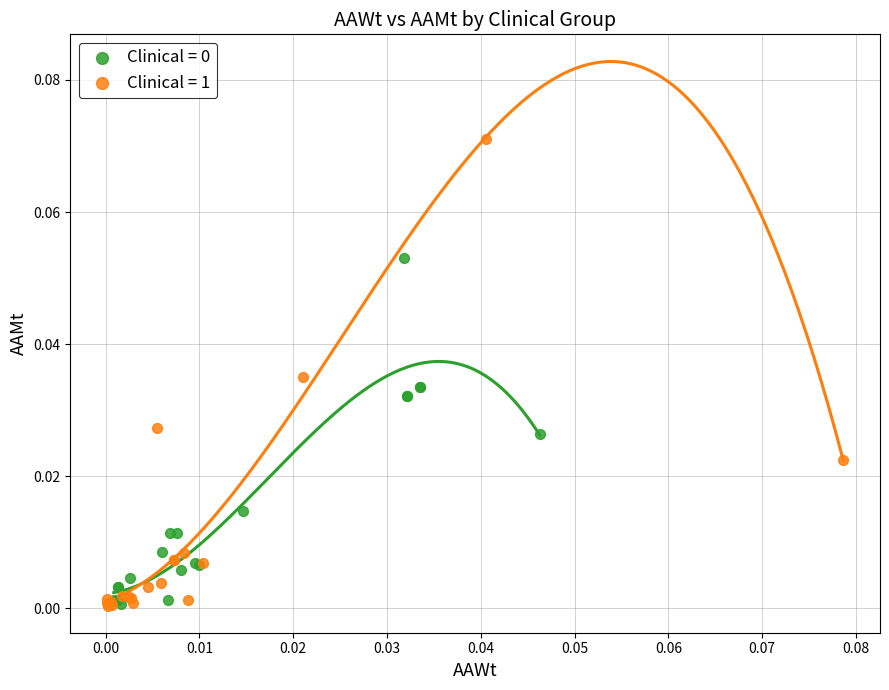

Which series contains the highest Y value?

Clinical = 1